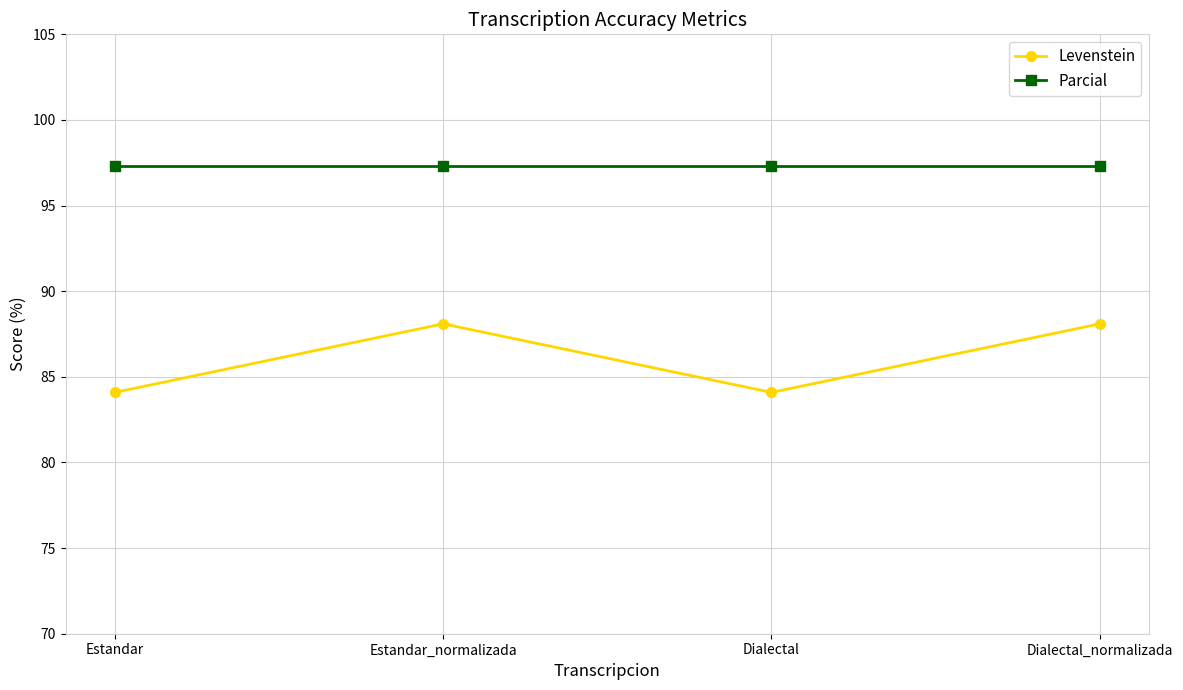

Is the value of Levenstein at Dialectal_normalizada greater than the value of Parcial at Estandar_normalizada?

No